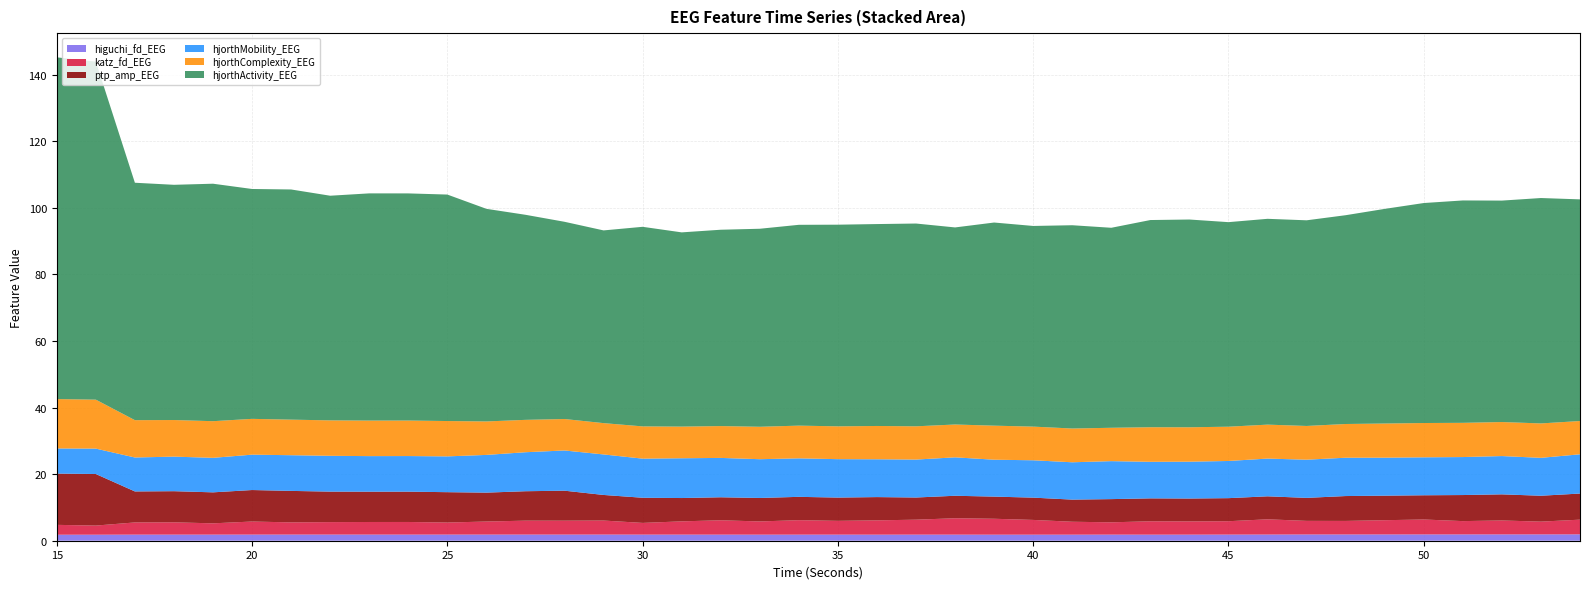

Reading right to left, extract all data points from this chart.

higuchi_fd_EEG: 54=1.9	53=1.9	52=1.9	51=1.9	50=1.9	49=1.9	48=1.9	47=1.9	46=1.9	45=1.8	44=1.8	43=1.8	42=1.8	41=1.8	40=1.8	39=1.8	38=1.8	37=1.8	36=1.8	35=1.8	34=1.8	33=1.8	32=1.8	31=1.8	30=1.8	29=1.9	28=1.8	27=1.9	26=1.8	25=1.8	24=1.8	23=1.8	22=1.9	21=1.9	20=1.8	19=1.8	18=1.8	17=1.8	16=1.8	15=1.8
katz_fd_EEG: 54=4.4	53=3.8	52=4.2	51=4.0	50=4.5	49=4.3	48=4.1	47=4.1	46=4.6	45=4.0	44=4.0	43=4.0	42=3.7	41=3.9	40=4.4	39=4.8	38=4.9	37=4.5	36=4.3	35=4.1	34=4.3	33=4.0	32=4.3	31=4.0	30=3.5	29=4.2	28=4.2	27=4.2	26=3.9	25=3.6	24=3.8	23=3.8	22=3.7	21=3.7	20=3.9	19=3.4	18=3.7	17=3.7	16=2.7	15=3.0
ptp_amp_EEG: 54=7.8	53=7.8	52=7.8	51=7.8	50=7.3	49=7.4	48=7.5	47=6.9	46=6.9	45=6.9	44=6.9	43=6.9	42=7.0	41=6.7	40=6.7	39=6.7	38=6.8	37=6.7	36=7.0	35=7.0	34=7.0	33=7.1	32=6.9	31=7.0	30=7.6	29=7.7	28=9.0	27=8.8	26=8.7	25=9.1	24=9.1	23=9.1	22=9.2	21=9.5	20=9.5	19=9.3	18=9.4	17=9.3	16=15.5	15=15.4
hjorthMobility_EEG: 54=11.8	53=11.4	52=11.5	51=11.4	50=11.4	49=11.4	48=11.5	47=11.5	46=11.3	45=11.2	44=11.1	43=11.0	42=11.4	41=11.2	40=11.2	39=11.1	38=11.5	37=11.4	36=11.4	35=11.5	34=11.6	33=11.6	32=11.8	31=11.9	30=11.8	29=12.2	28=12.1	27=11.7	26=11.3	25=10.8	24=10.7	23=10.7	22=10.8	21=10.7	20=10.6	19=10.4	18=10.4	17=10.2	16=7.6	15=7.5
hjorthComplexity_EEG: 54=10.0	53=10.3	52=10.2	51=10.3	50=10.3	49=10.3	48=10.1	47=10.1	46=10.2	45=10.3	44=10.3	43=10.4	42=10.0	41=10.1	40=10.1	39=10.2	38=9.9	37=10.0	36=10.0	35=9.9	34=9.8	33=9.7	32=9.6	31=9.5	30=9.7	29=9.4	28=9.4	27=9.7	26=10.1	25=10.6	24=10.7	23=10.7	22=10.6	21=10.7	20=10.8	19=11.0	18=11.0	17=11.2	16=14.7	15=14.8
hjorthActivity_EEG: 54=66.6	53=67.7	52=66.5	51=66.8	50=66.1	49=64.5	48=62.7	47=61.8	46=61.8	45=61.5	44=62.4	43=62.2	42=60.1	41=61.1	40=60.3	39=61.0	38=59.2	37=60.9	36=60.7	35=60.6	34=60.3	33=59.5	32=59.0	31=58.4	30=60.0	29=57.9	28=59.3	27=61.6	26=63.9	25=68.0	24=68.2	23=68.3	22=67.5	21=69.2	20=69.1	19=71.3	18=70.7	17=71.3	16=101.6	15=102.7